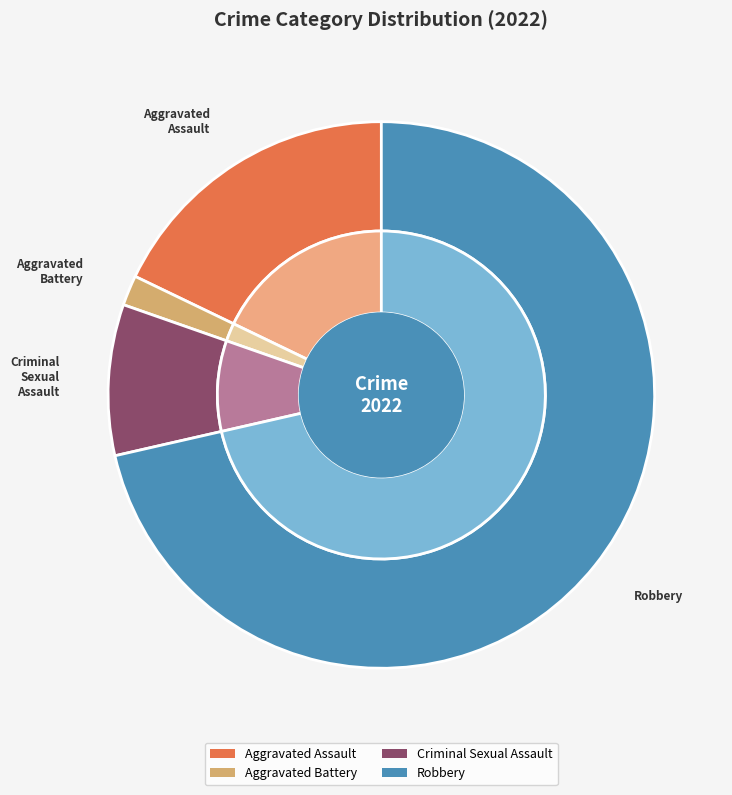

To the nearest percent, what portion does Robbery represent?

73%